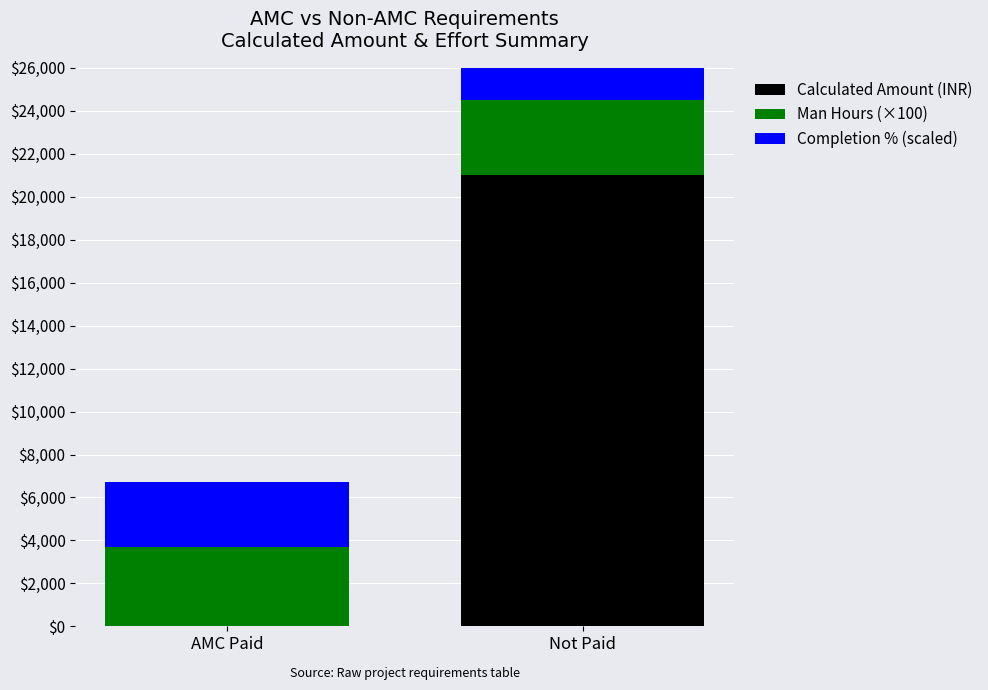

Are the bars horizontal?

No